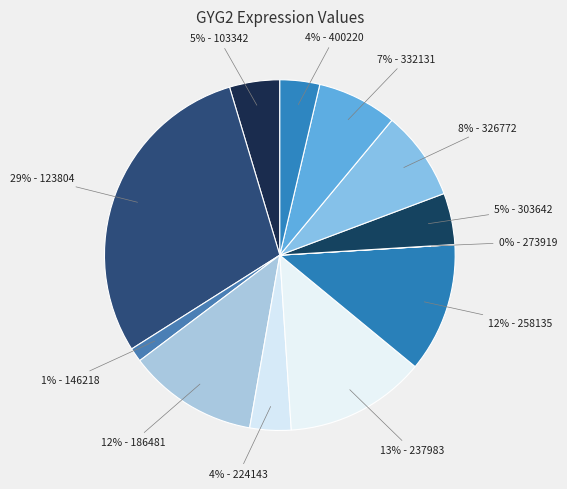

To the nearest percent, what is the average slice percentage?

8%